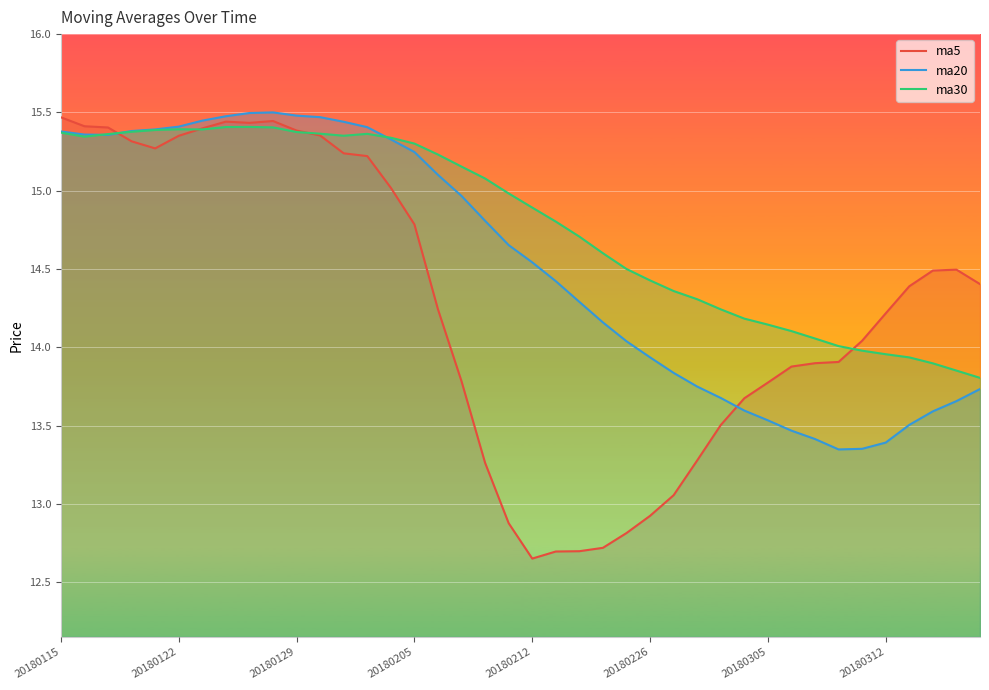

What is the difference between the maximum and minimum values in the ma30 series?

1.6